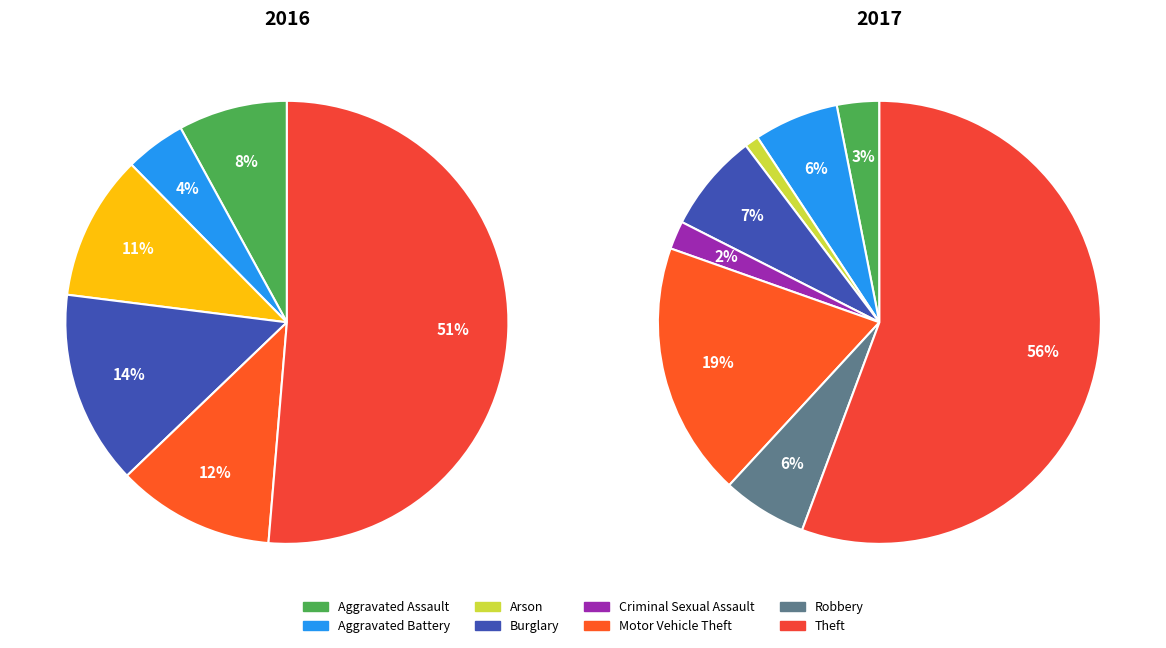

What percentage do Theft and Arson together represent?

56.7%